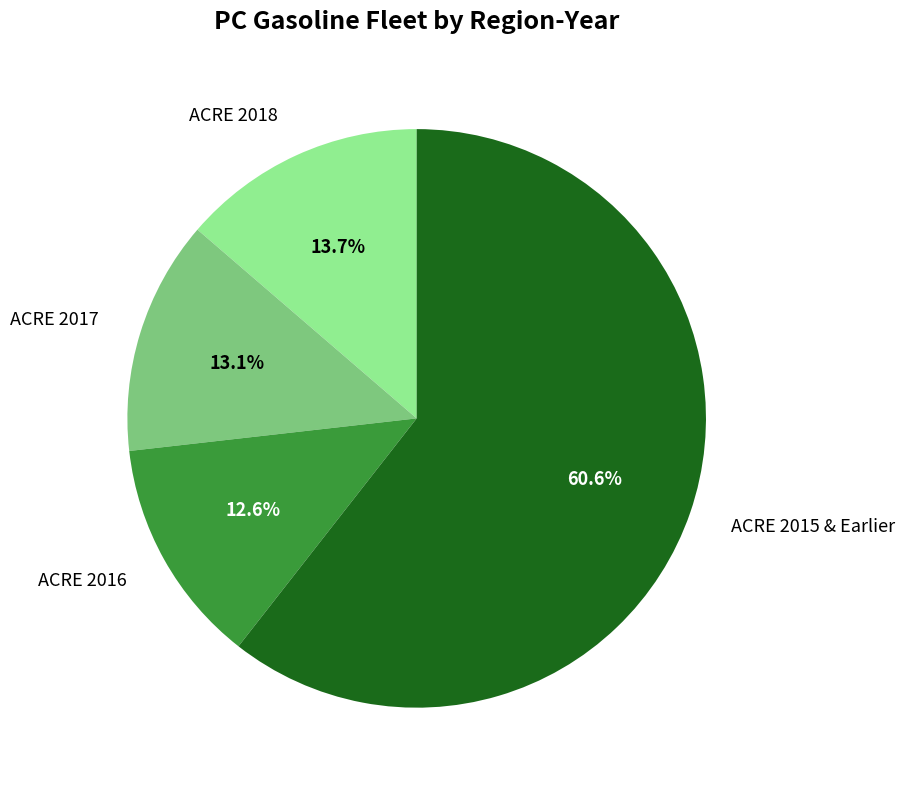

Combined, what portion of the pie is ACRE 2017 and ACRE 2015 & Earlier?

73.7%